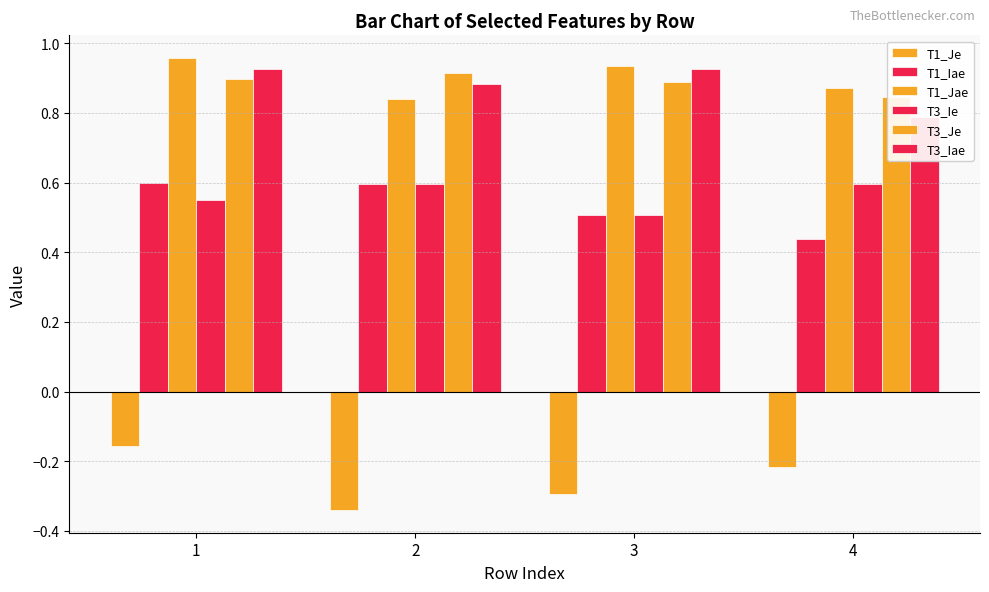

Reading right to left, transcribe all the data shown in this chart.

T1_Je: 4=-0.2	3=-0.3	2=-0.3	1=-0.2
T1_Iae: 4=0.4	3=0.5	2=0.6	1=0.6
T1_Jae: 4=0.9	3=0.9	2=0.8	1=1.0
T3_Ie: 4=0.6	3=0.5	2=0.6	1=0.6
T3_Je: 4=0.8	3=0.9	2=0.9	1=0.9
T3_Iae: 4=0.8	3=0.9	2=0.9	1=0.9